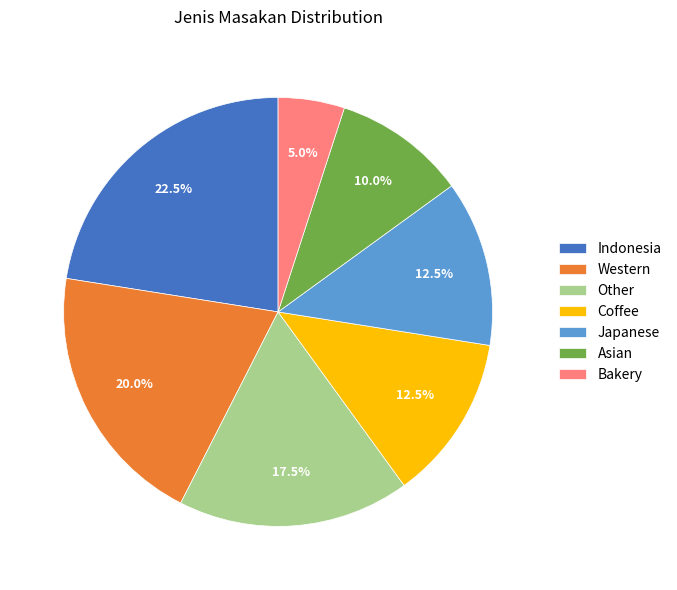

Is Other the majority of the pie?

No